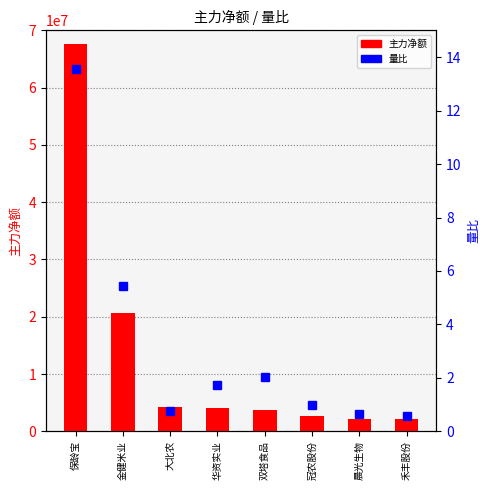

The value of 主力净额 at 保龄宝 is 98582736.5. True or false?

False